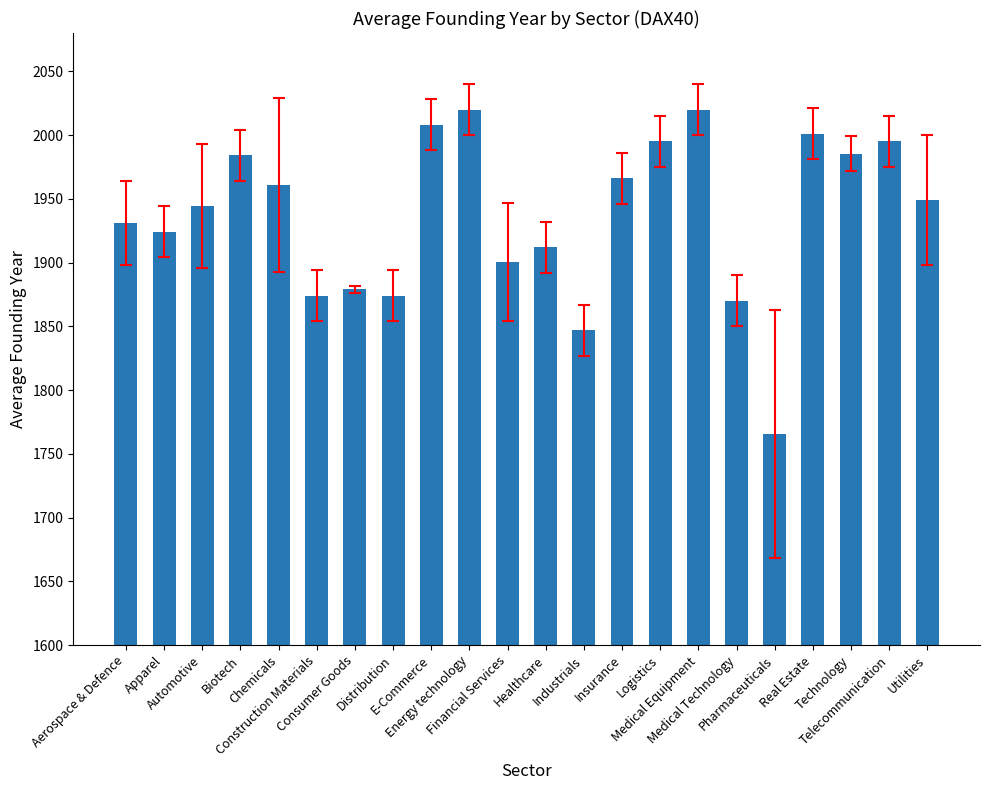

Does the chart contain any negative values?

No